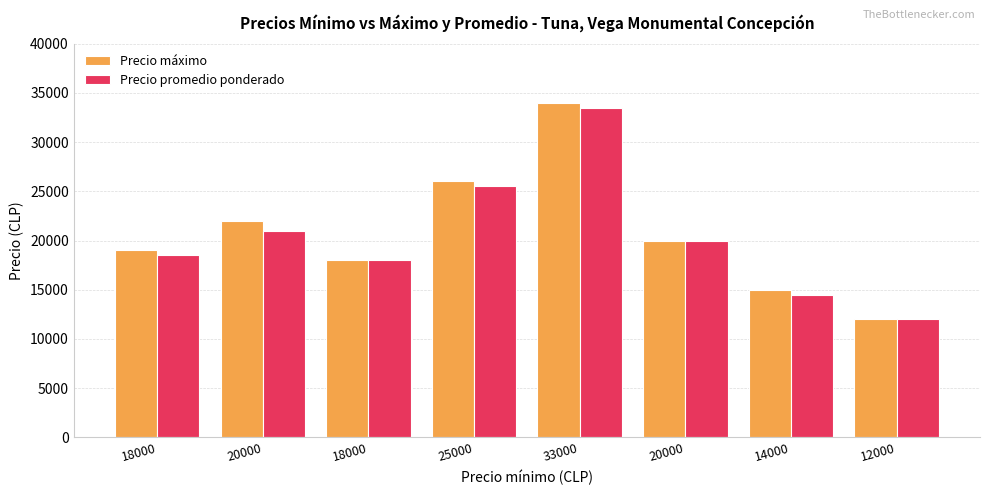

How many groups of bars are there?

8